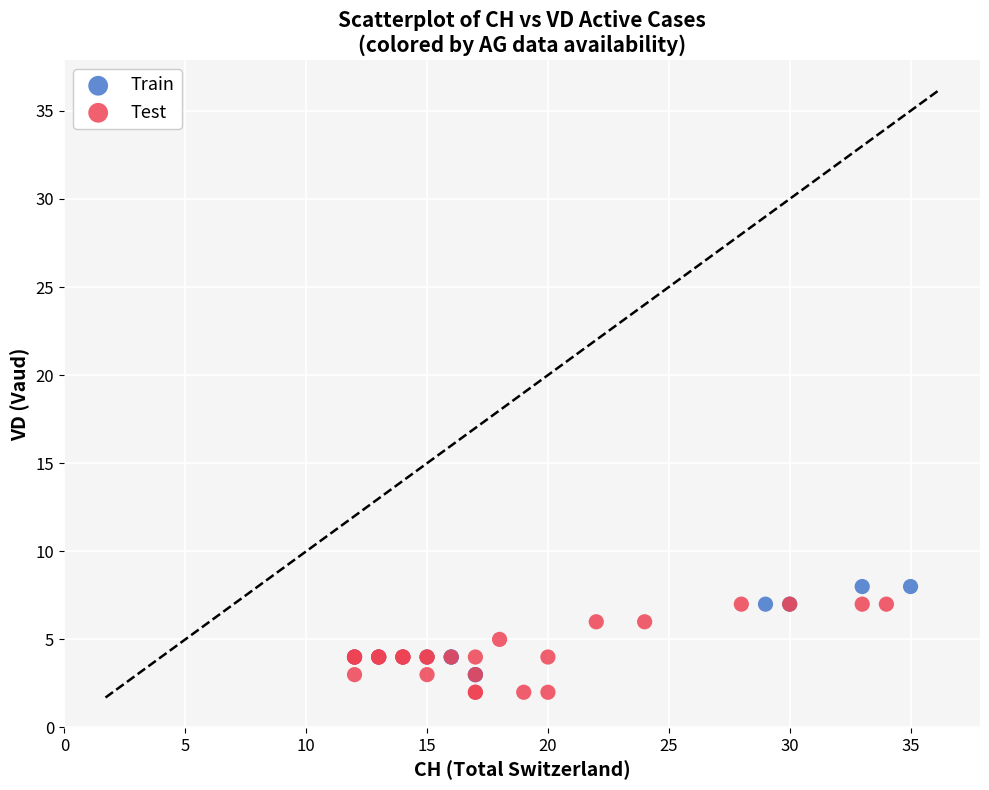

What are all the series names shown in the legend?

Train, Test